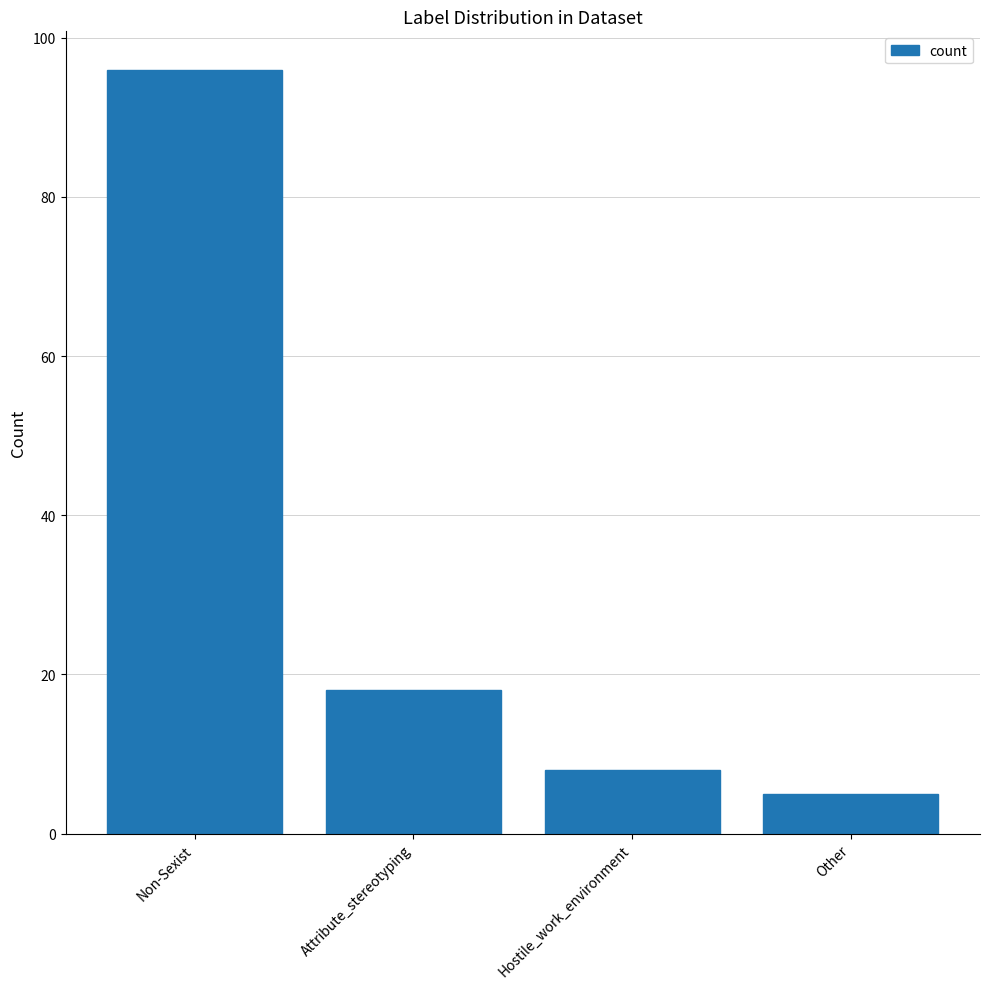

What is the difference between the maximum and minimum values?

91